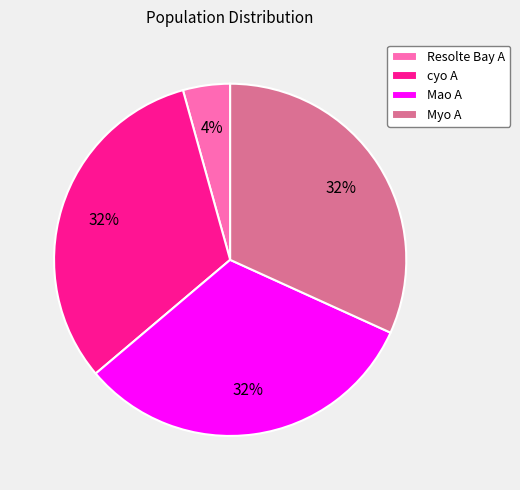

Does Myo A represent more than half of the total?

No